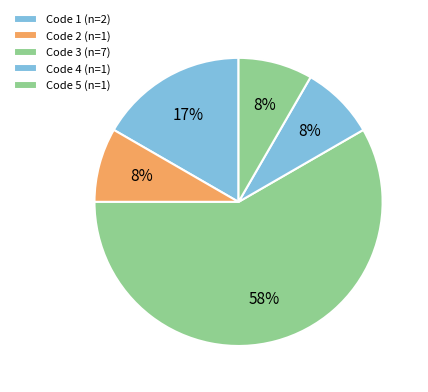

How many slices are in this pie chart?

5